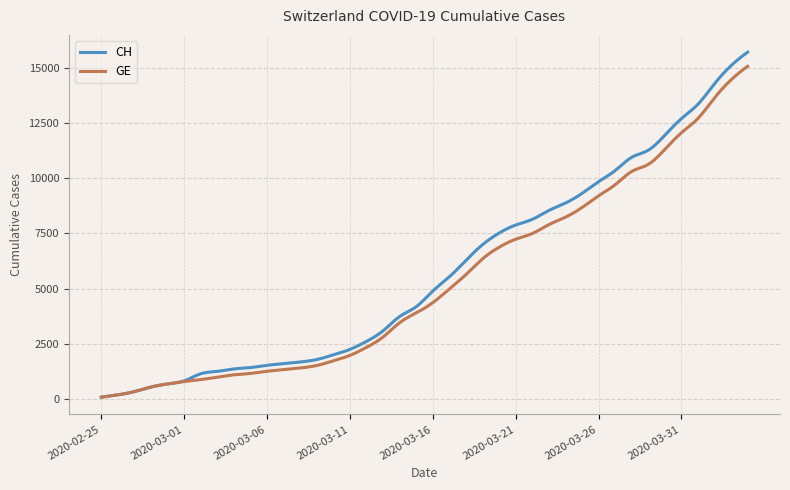

What is the maximum value shown in the chart?

15719.0